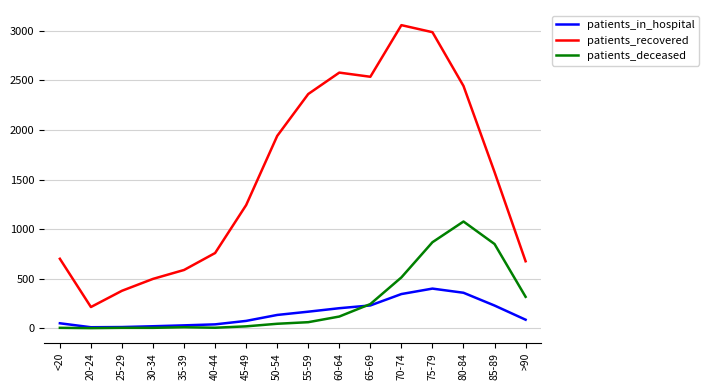

What is the maximum value shown in the chart?

3058